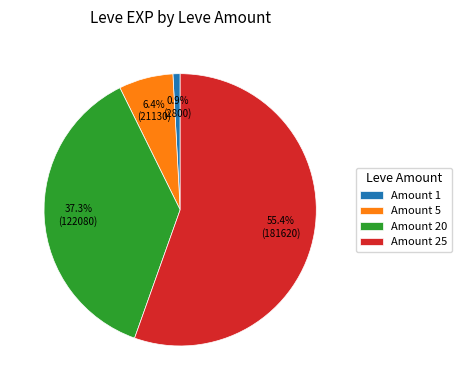

How much of the chart is everything except Amount 5?

93.6%